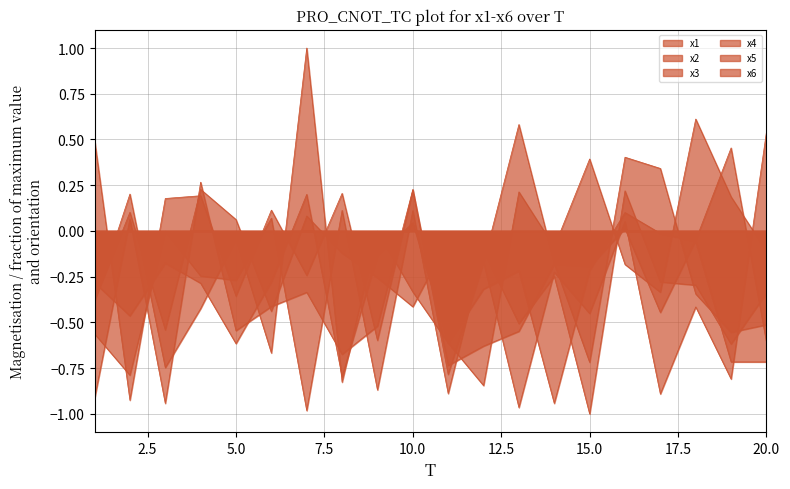

Reading right to left, what are all the values shown in this chart?

x1: -0.3	-0.6	-0.3	-0.3	0.2	-1.0	-0.2	-0.5	-0.1	-0.9	0.1	-0.9	0.1	-1.0	0.1	-0.3	-0.2	-0.0	-0.8	-0.6
x2: 0.5	-0.8	-0.4	-0.9	0.1	-0.5	-0.2	-1.0	-0.2	-0.0	-0.4	-0.3	-0.1	0.1	-0.4	0.1	0.2	-0.5	0.1	-0.4
x3: -0.1	0.2	0.6	-0.3	-0.2	0.4	-0.1	0.2	-0.8	-0.6	-0.3	-0.0	-0.8	1.0	-0.7	-0.0	-0.4	-0.7	0.2	-0.4
x4: -0.6	0.5	-0.0	-0.4	0.0	-0.2	-0.2	-0.5	-0.6	-0.7	0.2	-0.6	0.2	-0.2	0.1	-0.4	0.2	0.2	-0.9	0.5
x5: -0.5	-0.6	-0.3	0.3	0.4	-0.7	-0.2	0.6	-0.2	-0.8	0.2	-0.5	-0.7	-0.3	-0.4	-0.5	0.3	-0.9	0.1	-0.9
x6: -0.7	-0.7	-0.1	-0.0	0.1	-0.2	-0.9	-0.2	-0.3	-0.6	0.0	-0.1	-0.8	0.2	-0.3	-0.6	-0.3	-0.2	-0.5	-0.3